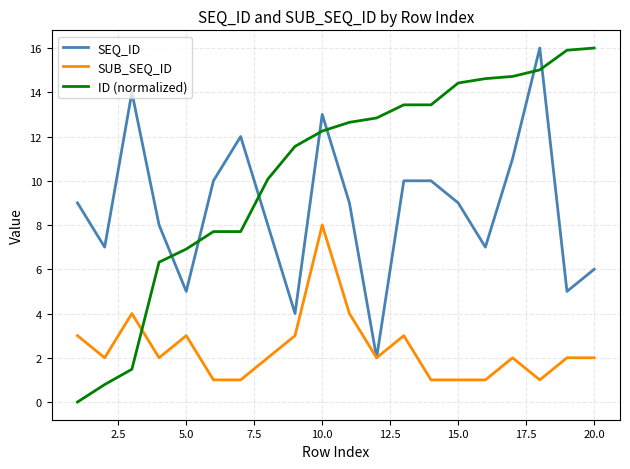

Which series has the largest range (max minus min)?

ID (normalized)